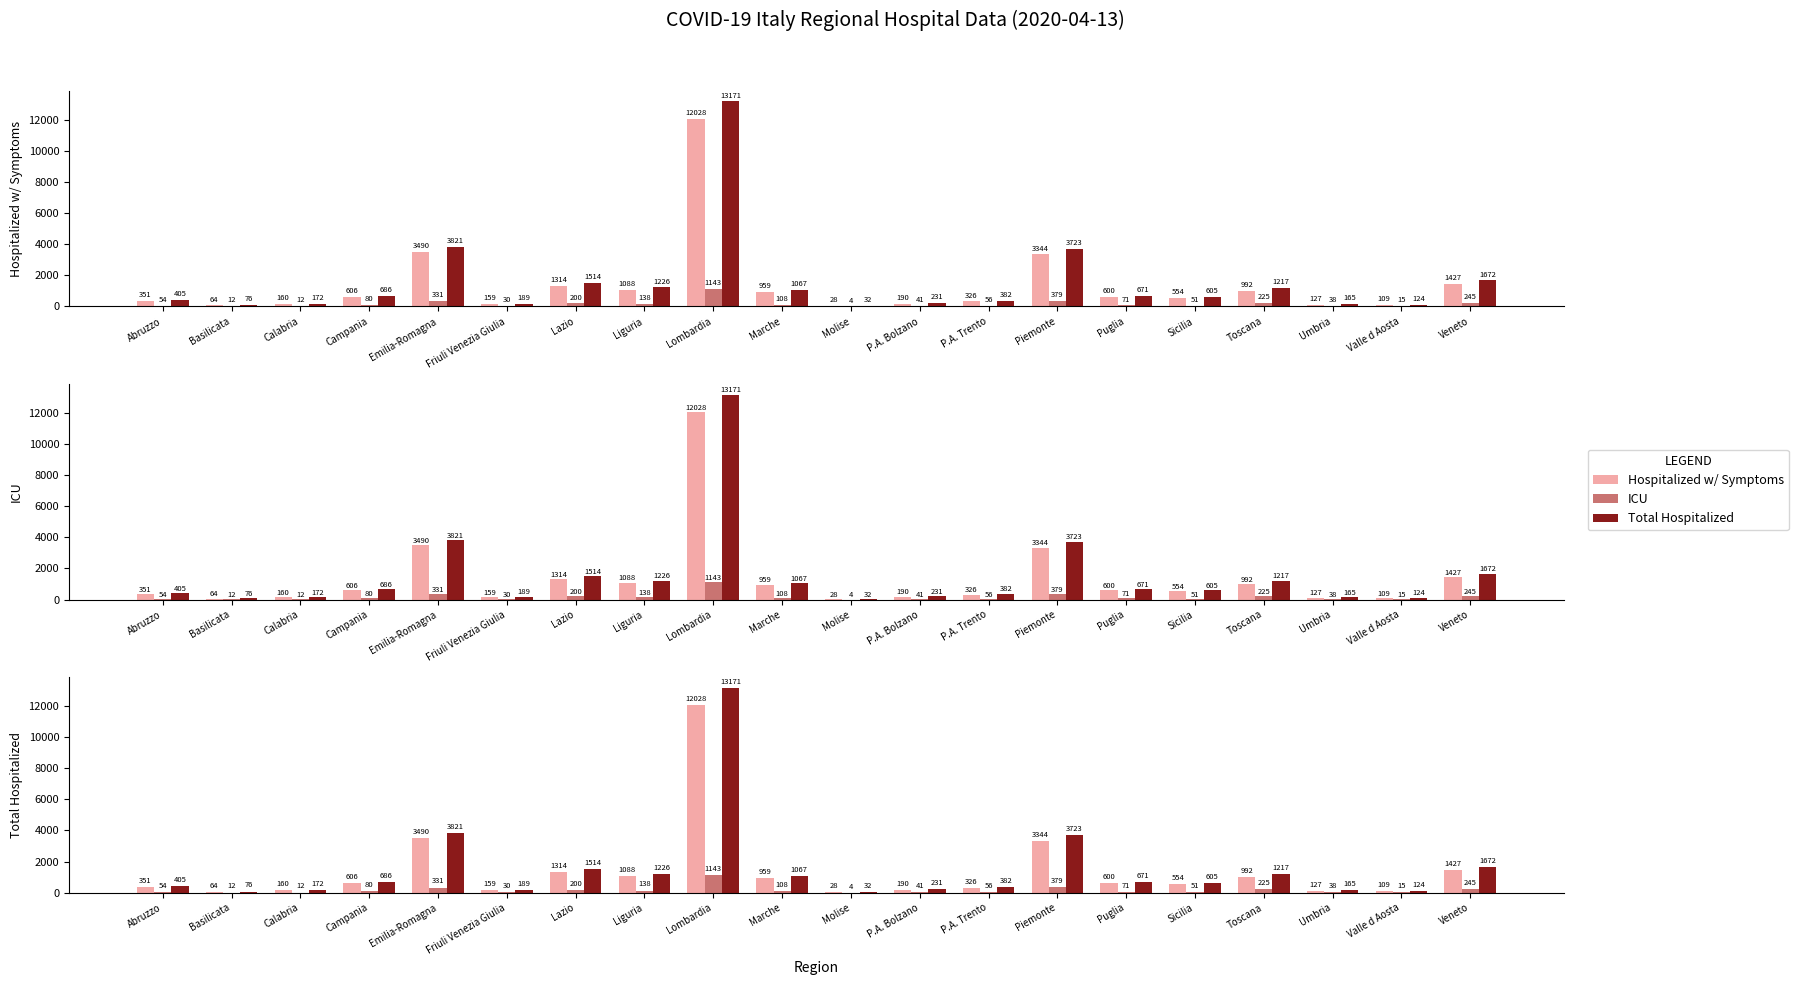

What value does the Total Hospitalized series have at Emilia-Romagna, to the nearest 100?

3800